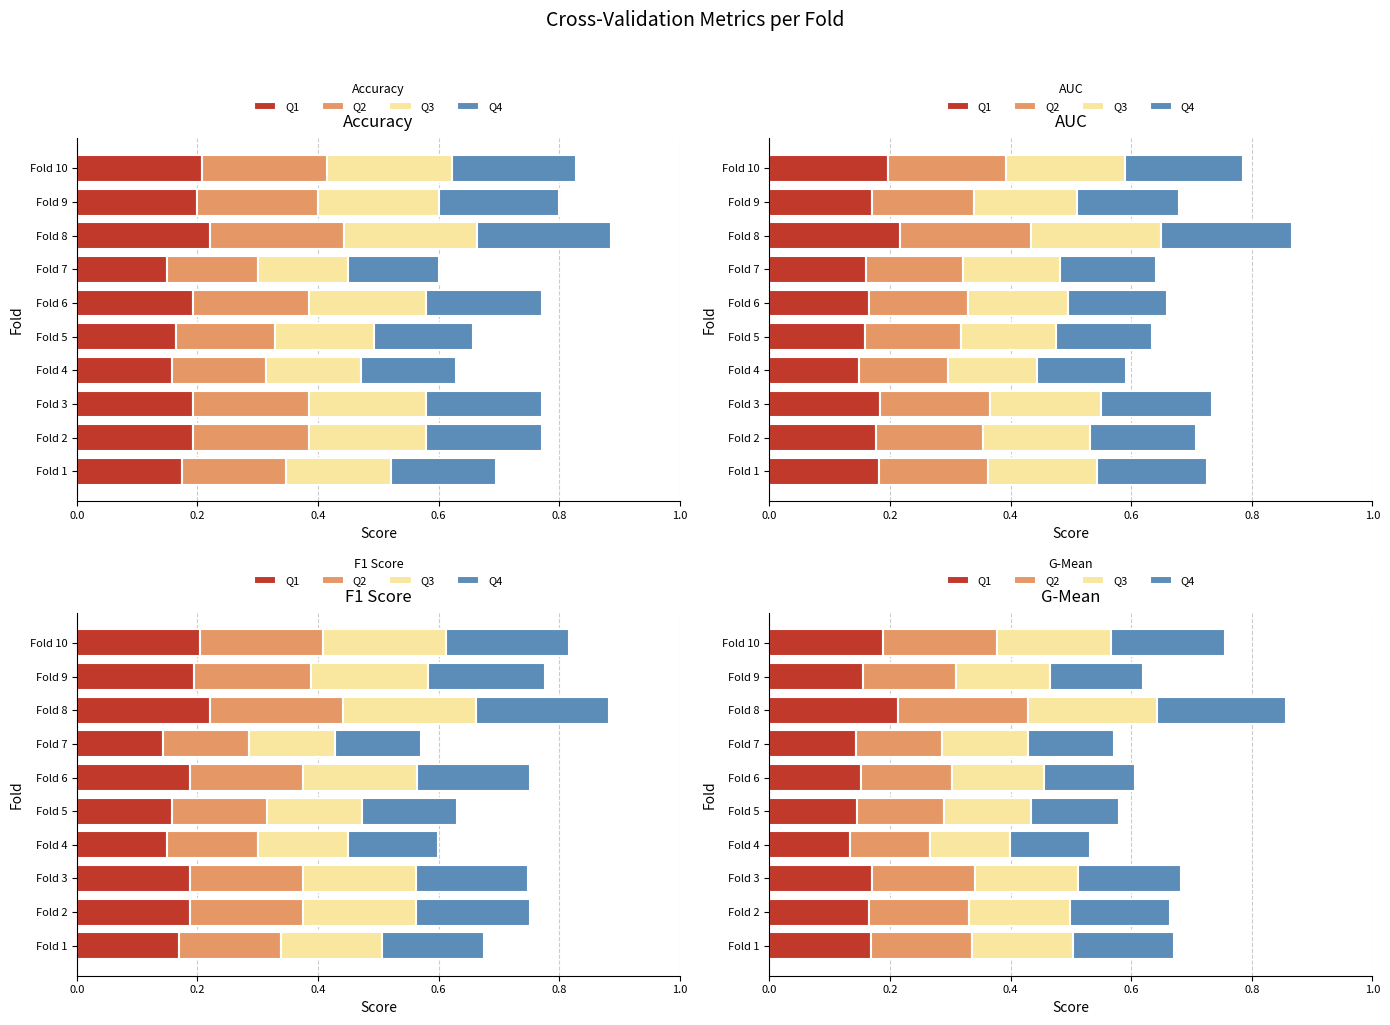

True or false: Q2 has a value of 0.0 at Fold 5.

False